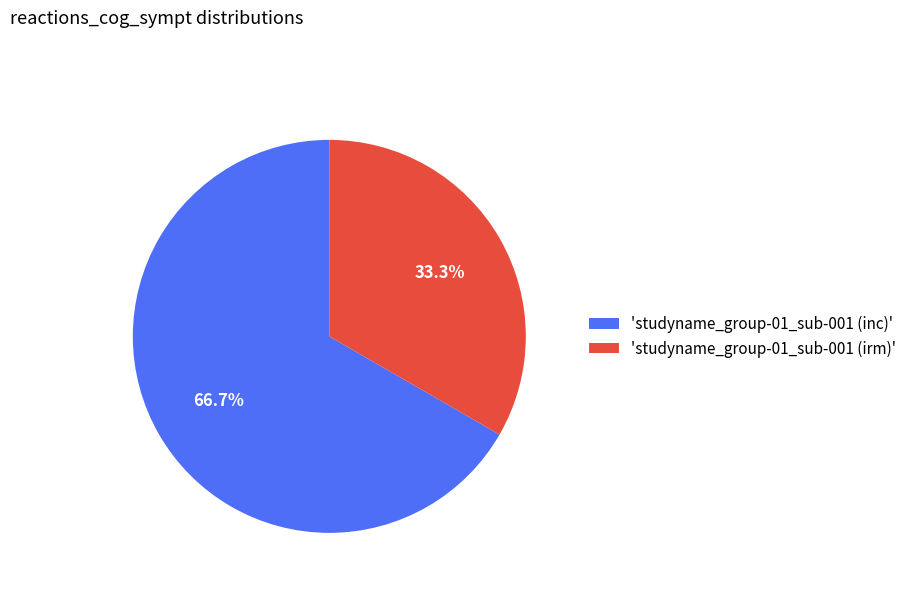

Does any single category account for the majority?

Yes